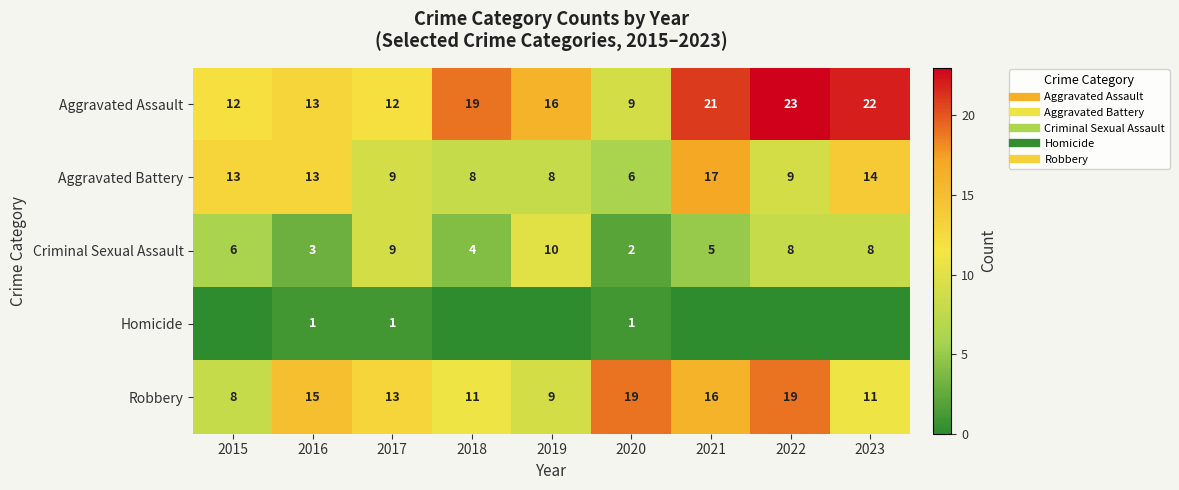

Which series changed the most between 2017 and 2019?

Aggravated Assault